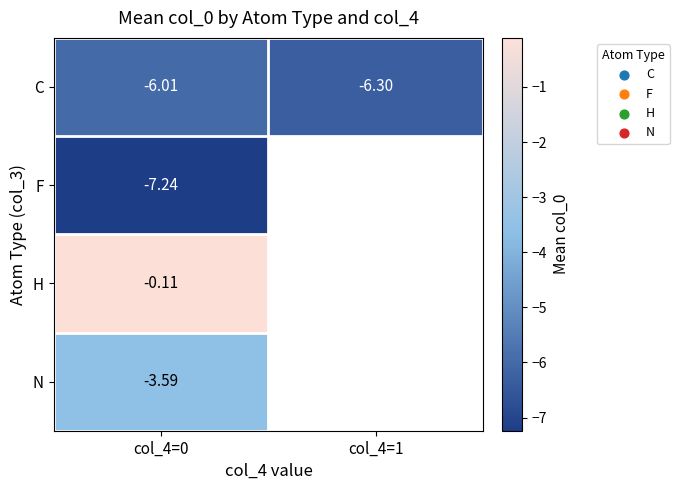

Rank the series at col_4=0 from lowest to highest value.

F, C, N, H